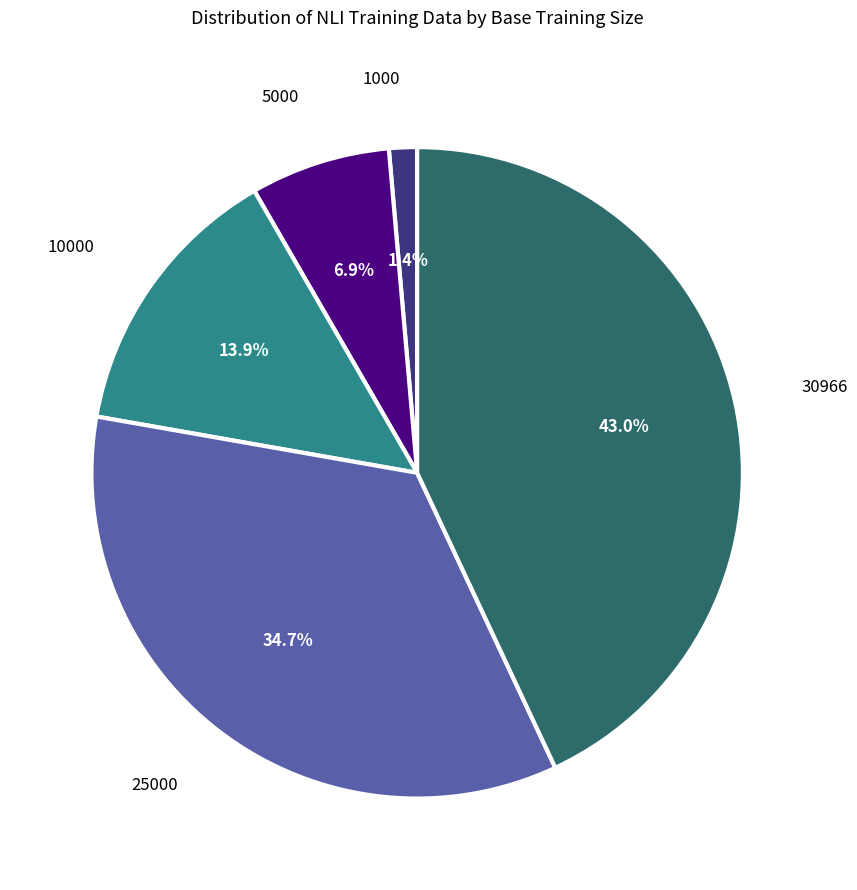

Is there a majority slice in this chart?

No